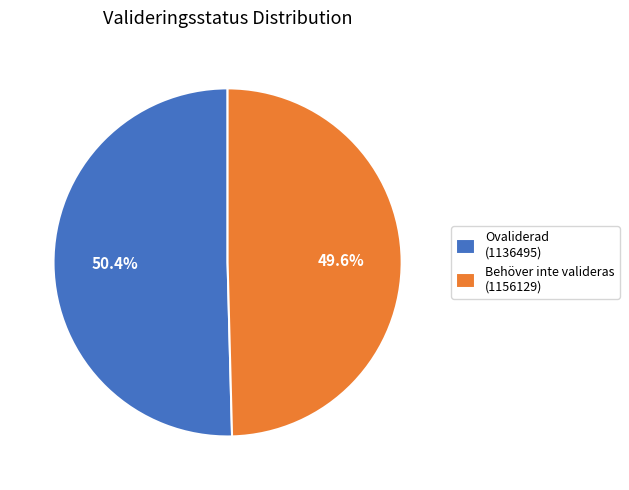

Count the number of slices in the pie.

2